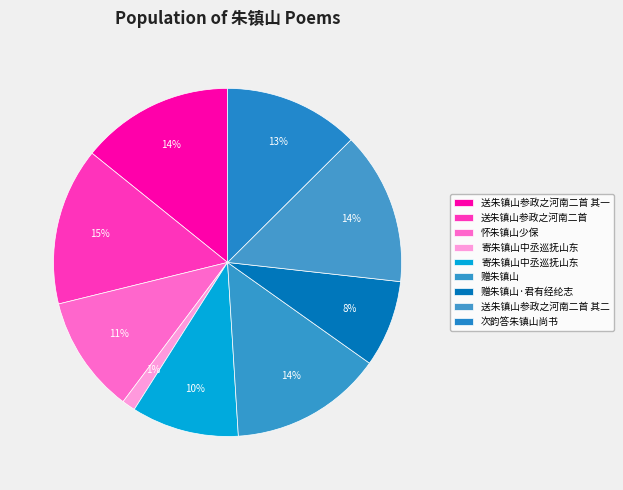

How many slices are in this pie chart?

9